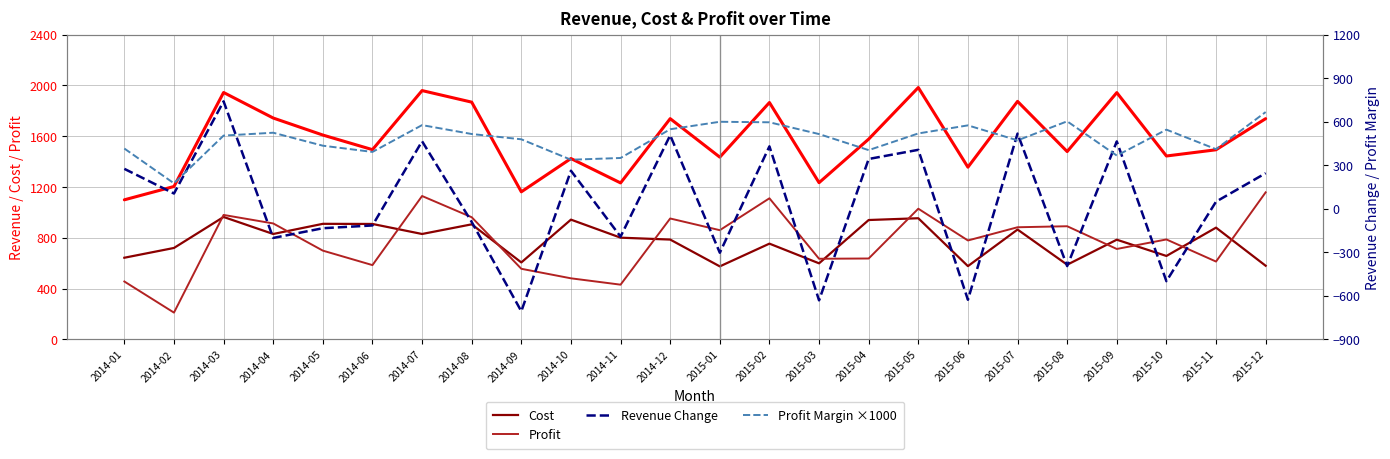

What position from the left is 2014-11?

11